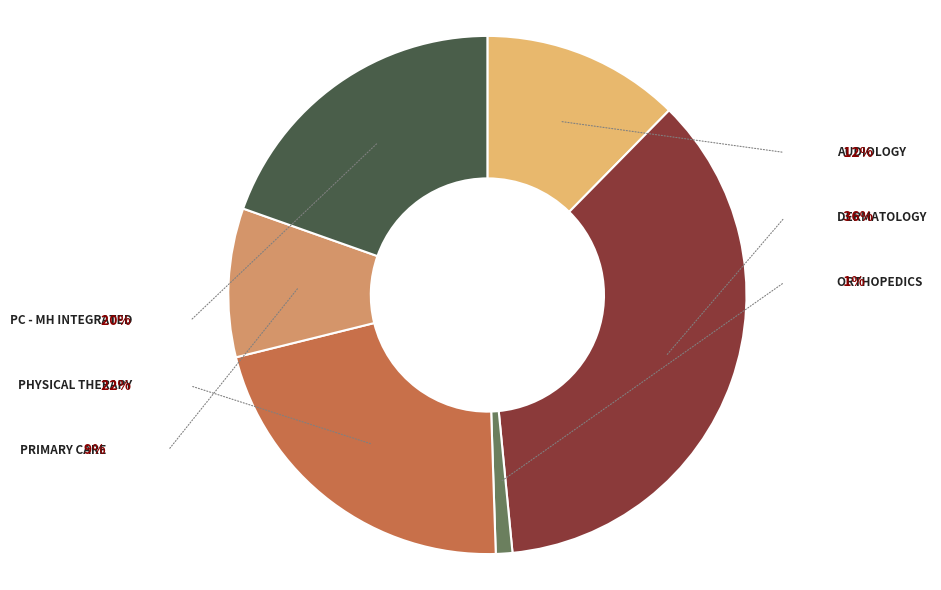

Is there a majority slice in this chart?

No